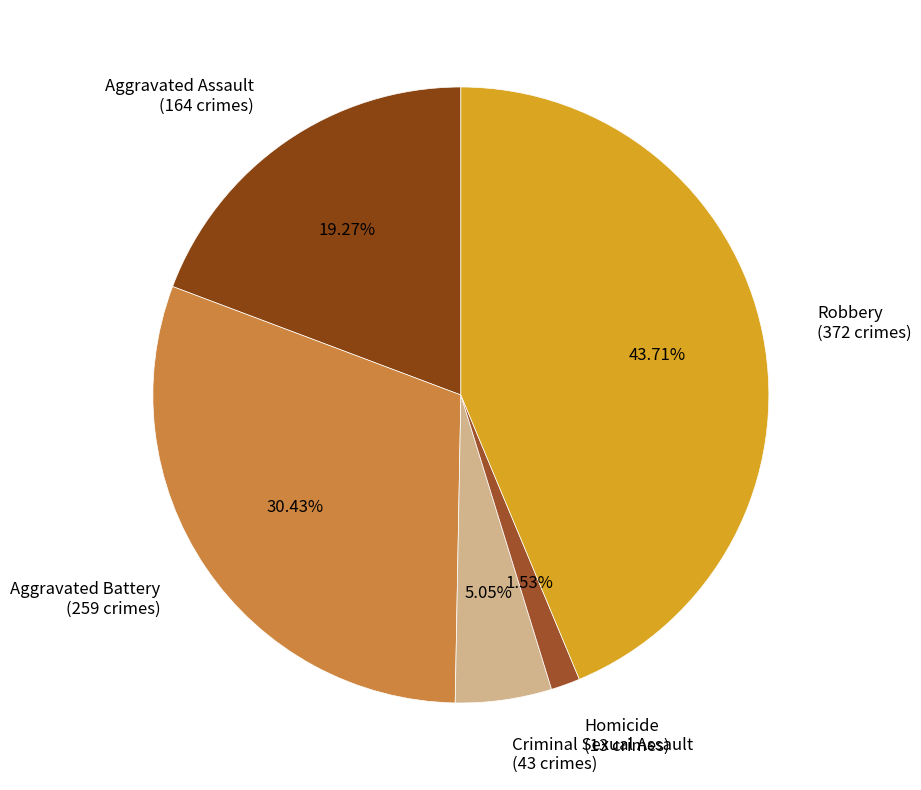

Between Robbery (372 crimes) and Criminal Sexual Assault (43 crimes), which is larger?

Robbery (372 crimes)